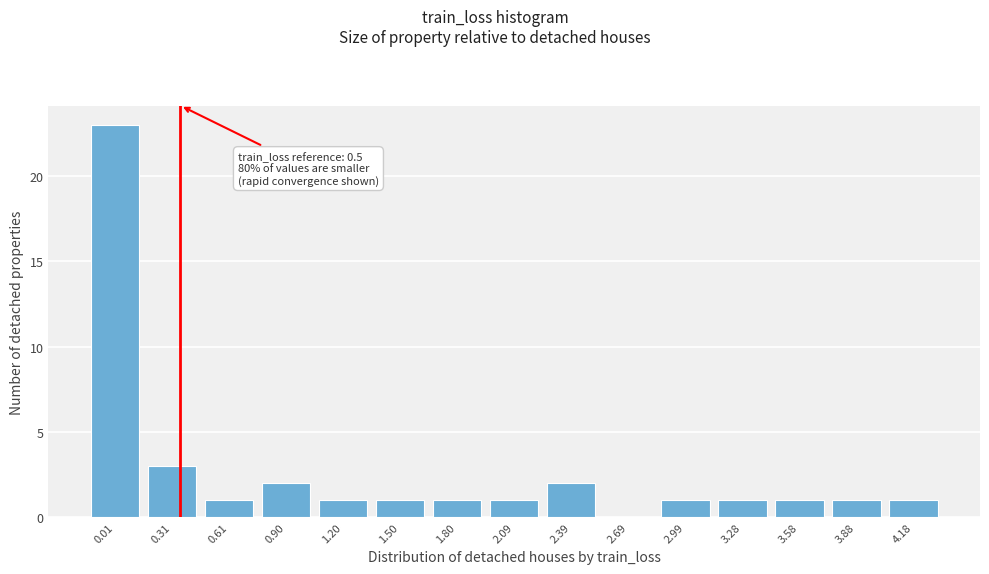

Reading left to right, what are all the values shown in this chart?

0.01=23	0.31=3	0.61=1	0.90=2	1.20=1	1.50=1	1.80=1	2.09=1	2.39=2	2.69=0	2.99=1	3.28=1	3.58=1	3.88=1	4.18=1